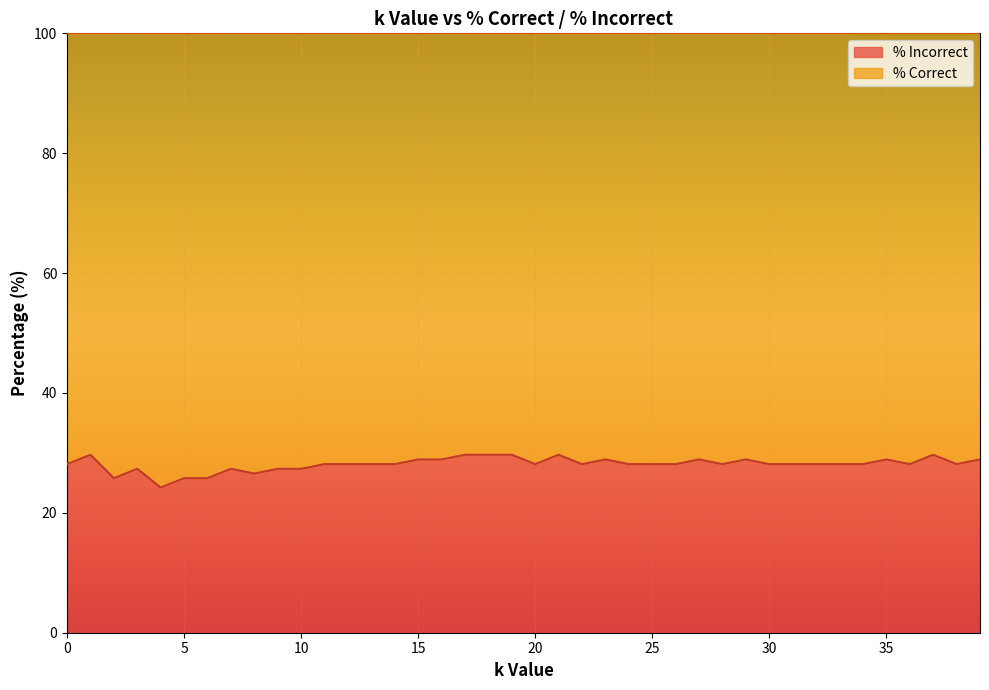

Where is the data nearest to the value 26?

2